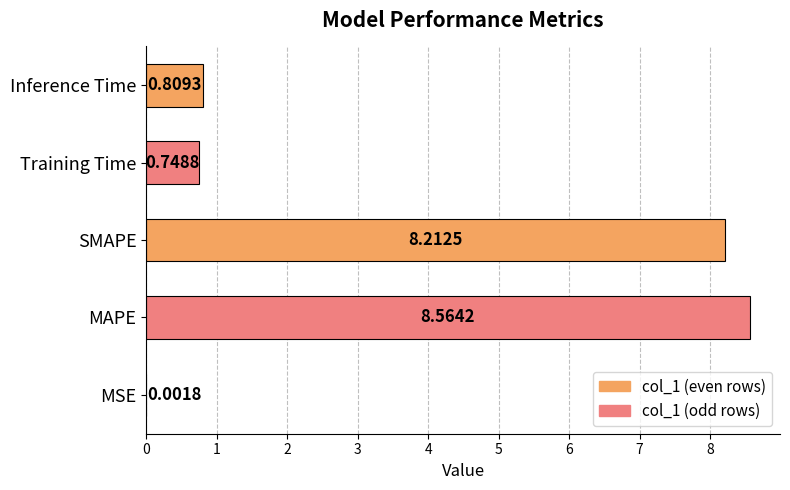

What is the sum of all values?

18.3